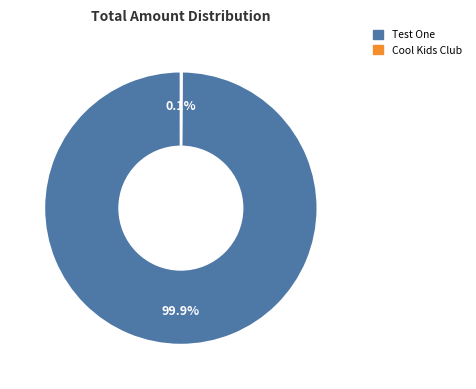

What is the largest slice in the pie chart?

Test One